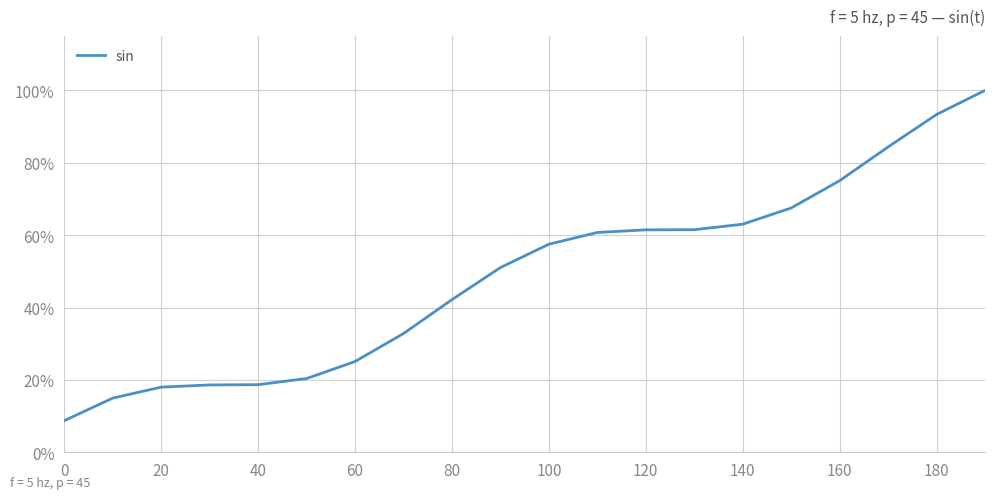

How many lines are shown in the chart?

1